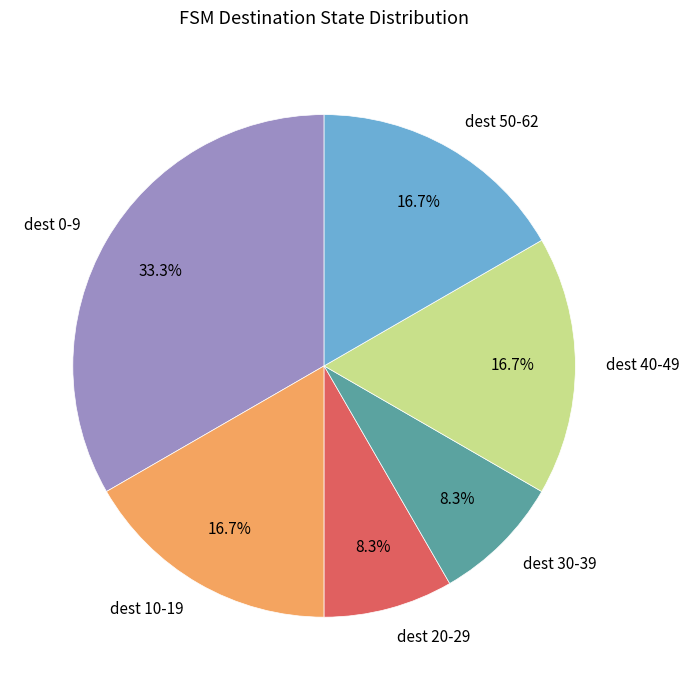

Which slice is the largest?

dest 0-9